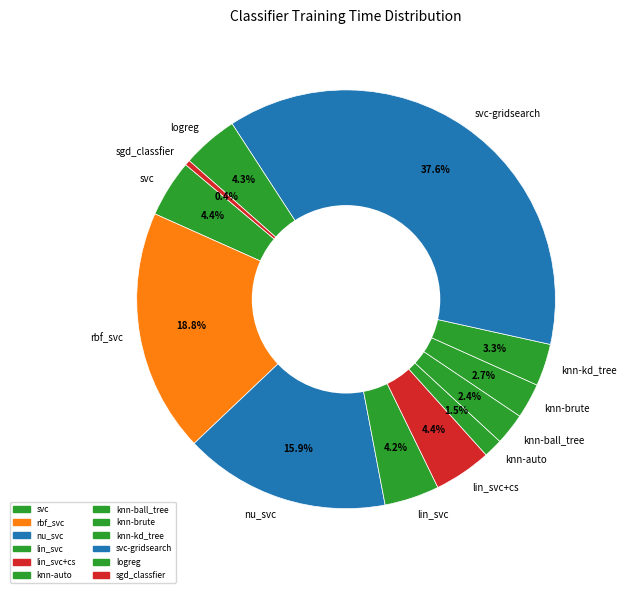

How many slices are in this pie chart?

12